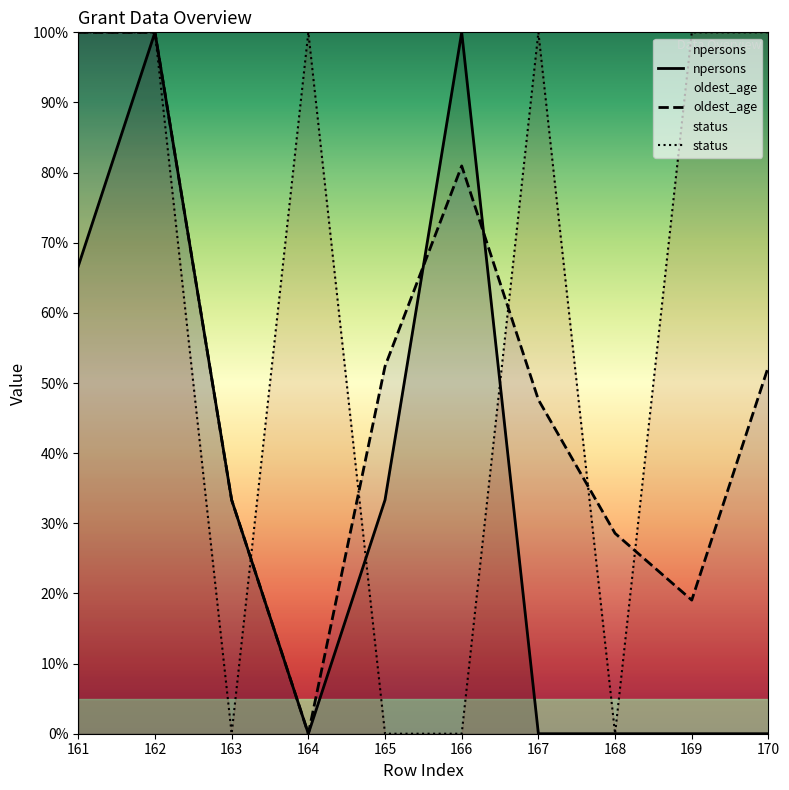

What is the sum of the oldest_age values at 163 and 167?

81.0